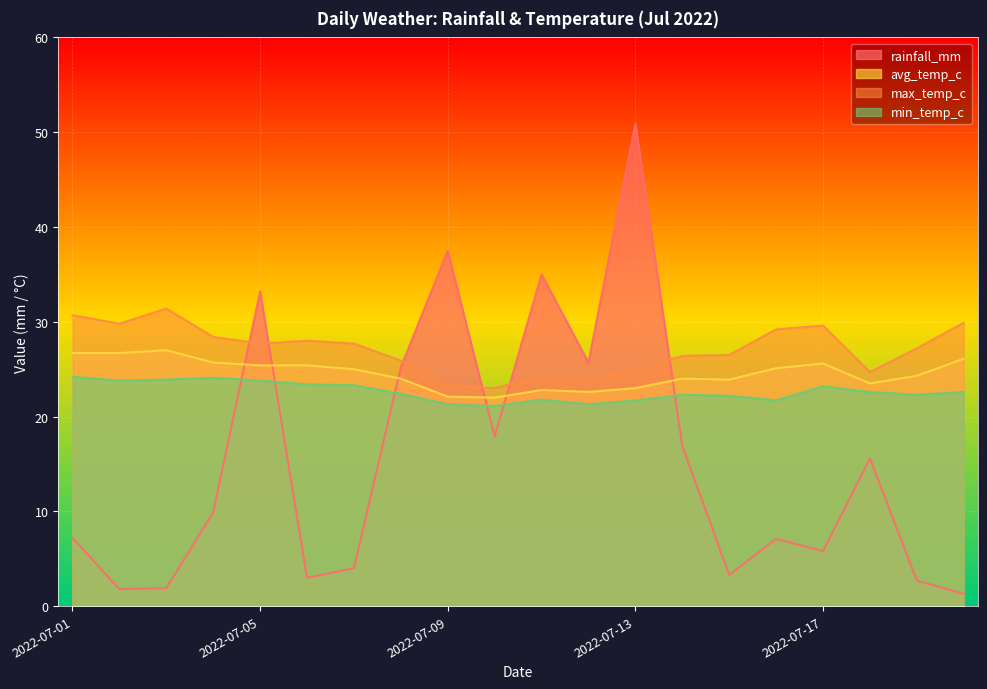

What is the average value of the min_temp_c series?

22.6